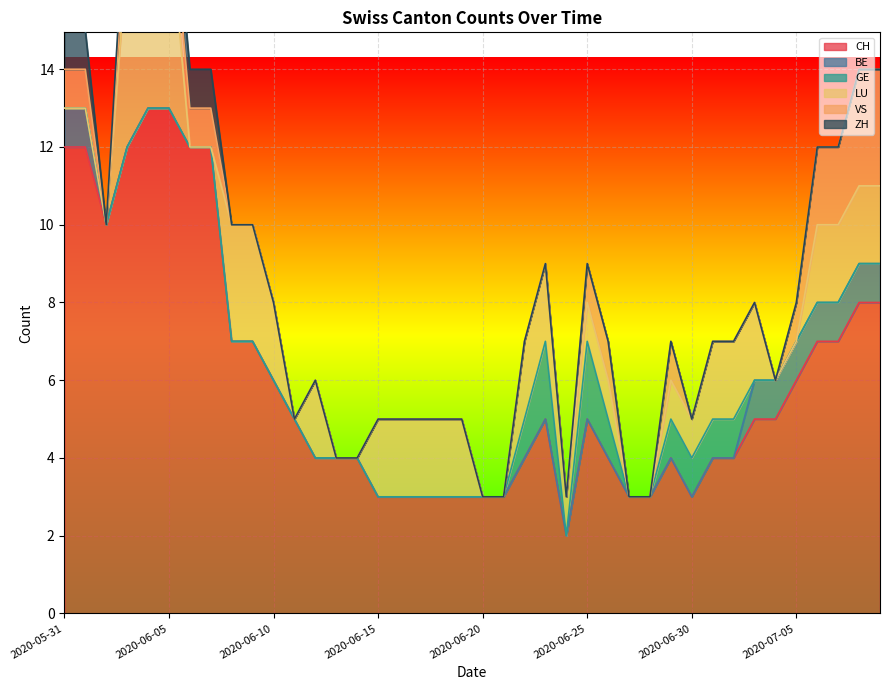

List the labels in order of VS value, smallest first.

2020-06-02, 2020-06-08, 2020-06-09, 2020-06-10, 2020-06-11, 2020-06-12, 2020-06-13, 2020-06-14, 2020-06-15, 2020-06-16, 2020-06-17, 2020-06-18, 2020-06-19, 2020-06-20, 2020-06-21, 2020-06-22, 2020-06-23, 2020-06-24, 2020-06-27, 2020-06-28, 2020-06-30, 2020-07-01, 2020-07-02, 2020-07-03, 2020-07-04, 2020-05-31, 2020-06-01, 2020-06-03, 2020-06-04, 2020-06-05, 2020-06-06, 2020-06-07, 2020-06-25, 2020-06-26, 2020-06-29, 2020-07-05, 2020-07-06, 2020-07-07, 2020-07-08, 2020-07-09